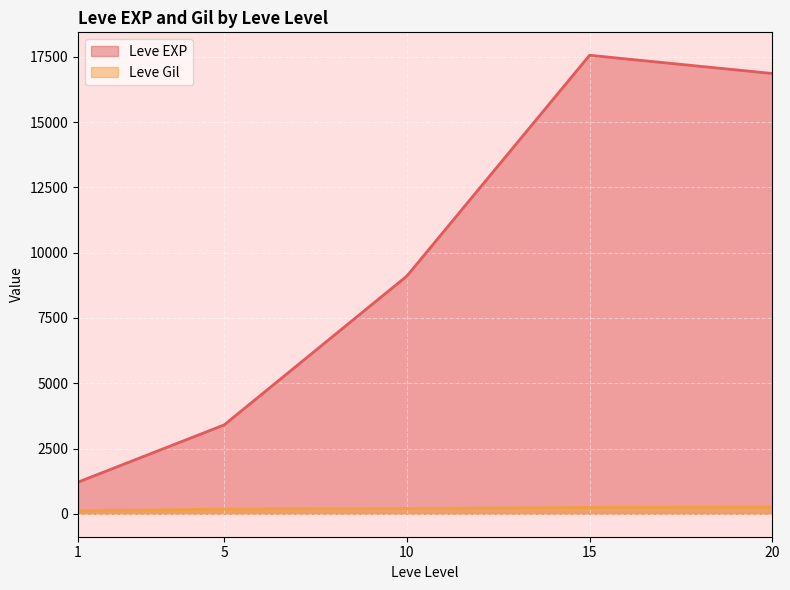

Rank the series by their maximum value, from highest to lowest.

Leve EXP, Leve Gil